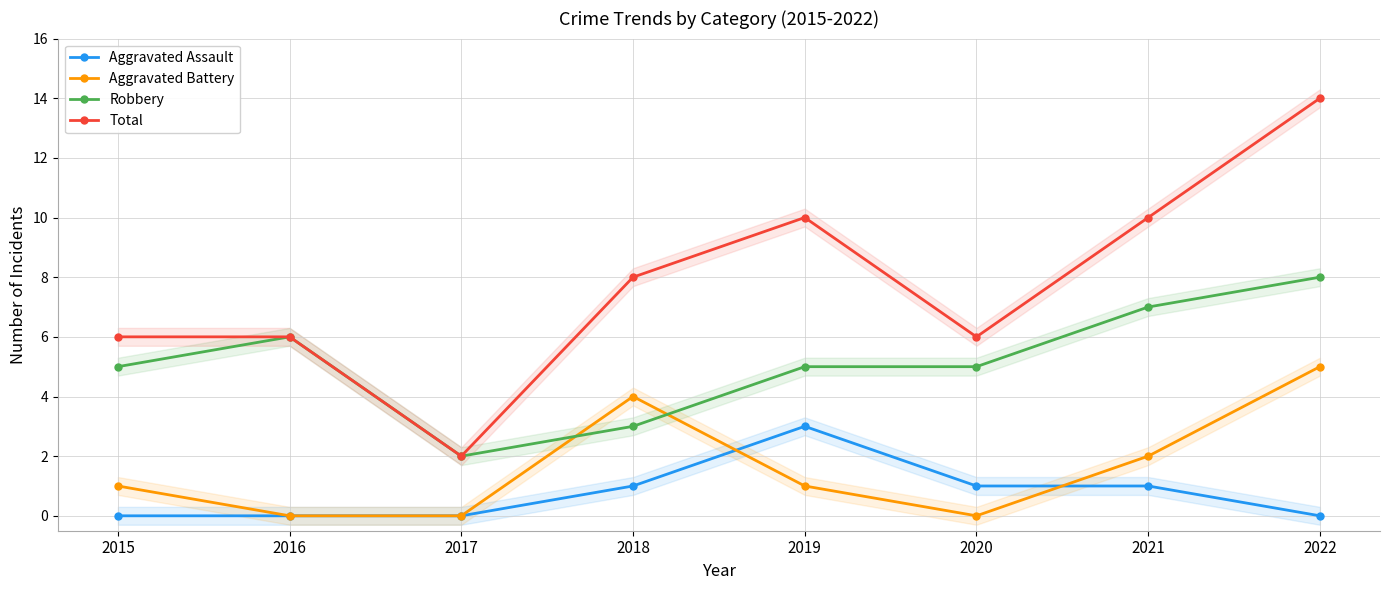

True or false: Robbery and Total intersect in this chart.

False